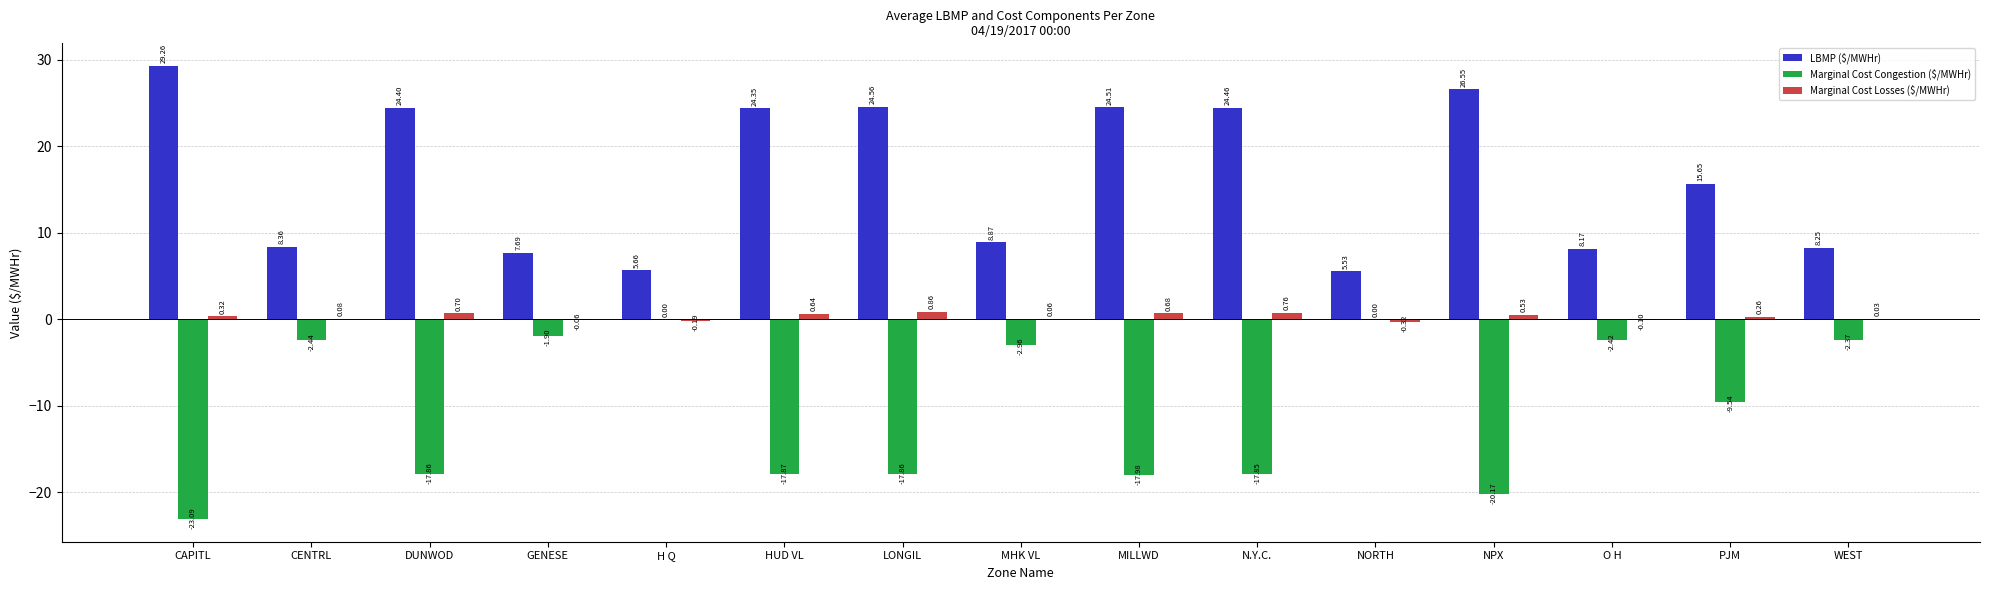

How many data points in LBMP ($/MWHr) are above 15?

8